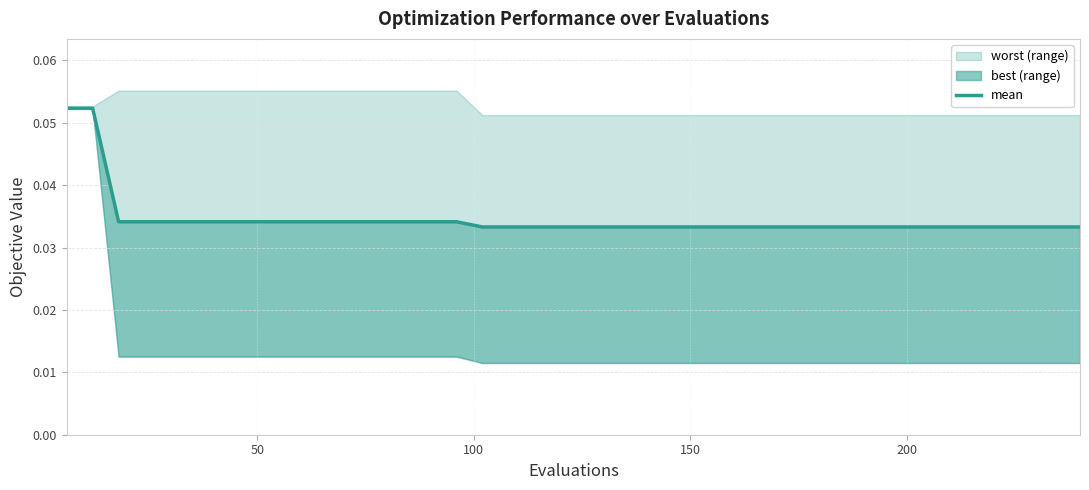

Does the chart have visible grid lines?

Yes